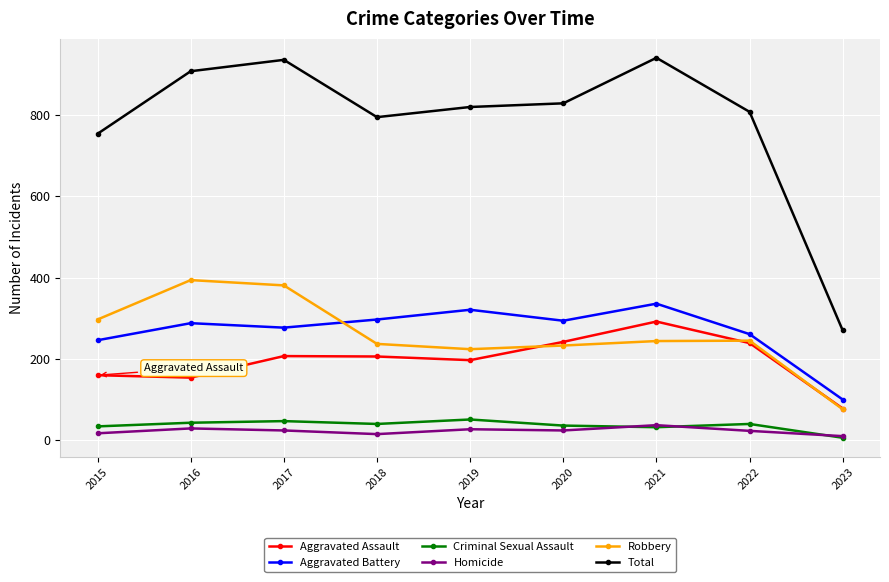

What is the average value of the Aggravated Assault series?

197